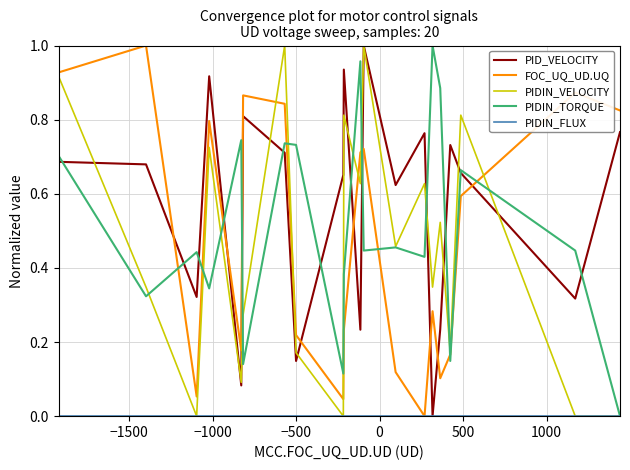

Which series has the largest total across all categories?

PID_VELOCITY